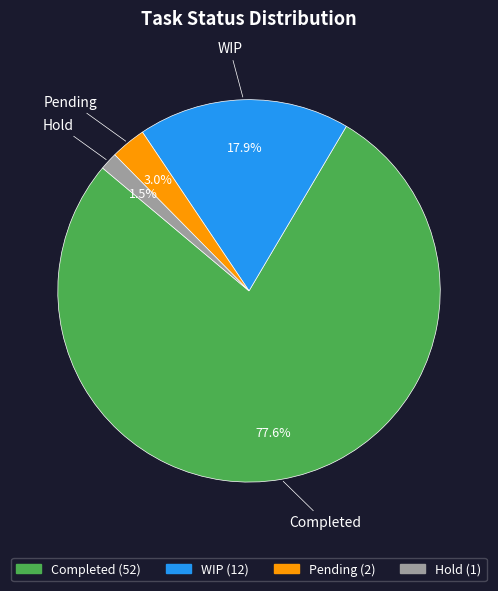

Which slice is the largest?

Completed